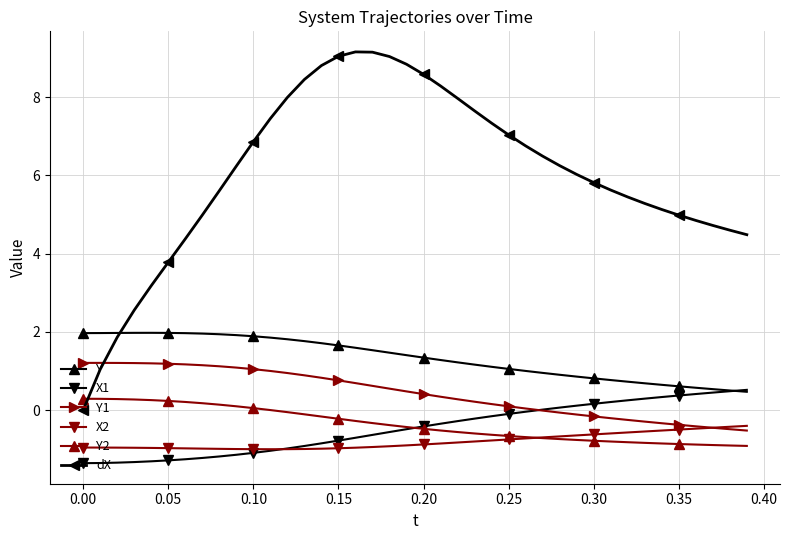

What is the value of the dX point at the 18th from the left?

9.1